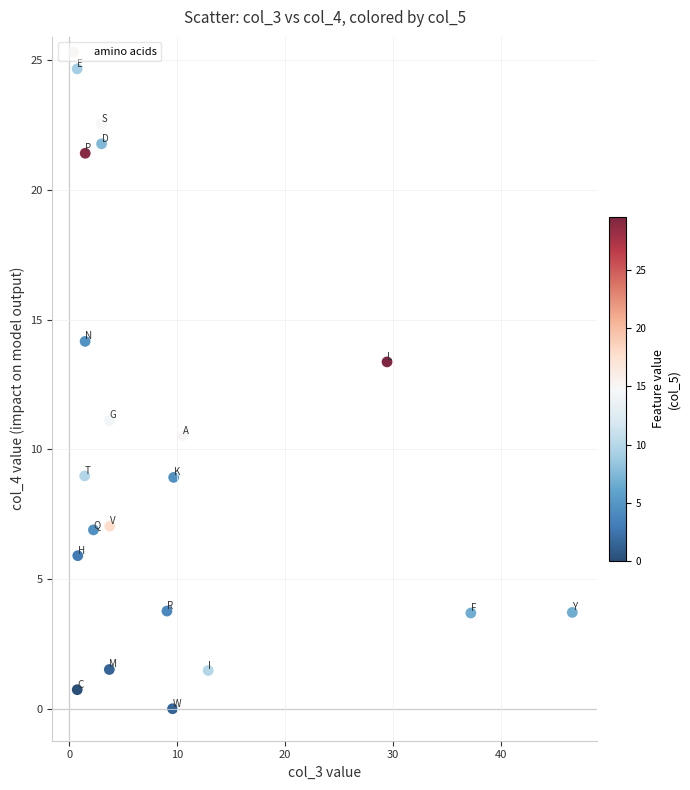

What Y value in the scatter plot is closest to 12?

11.1